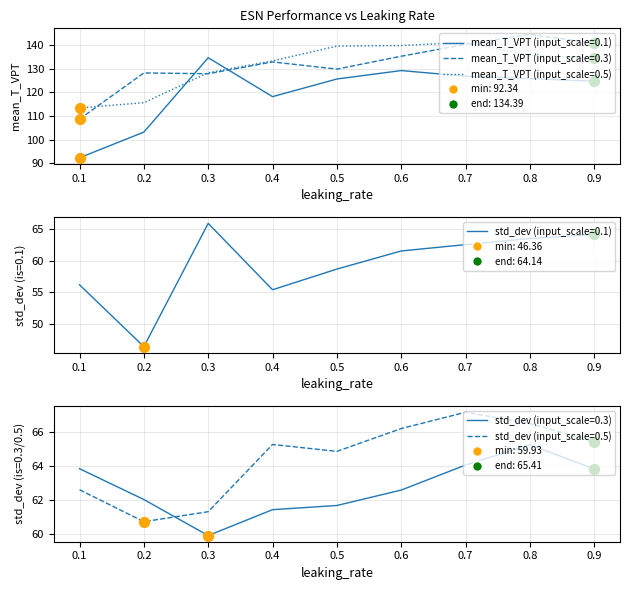

Which series has the largest total across all categories?

mean_T_VPT (input_scale=0.3)